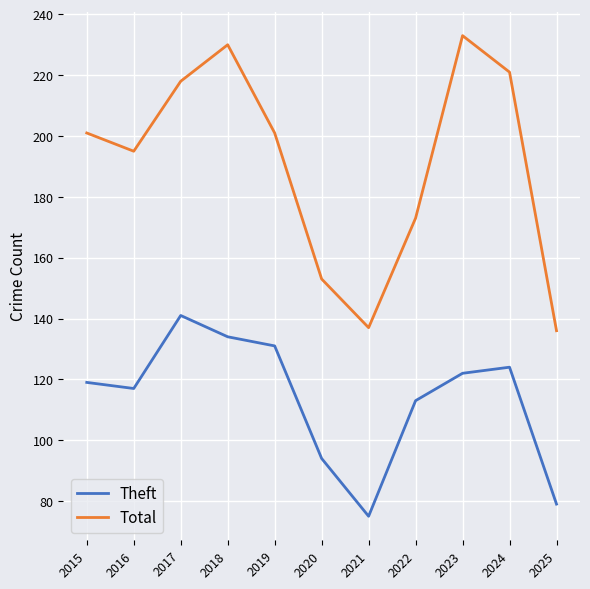

Where is the first local maximum for Theft?

2017